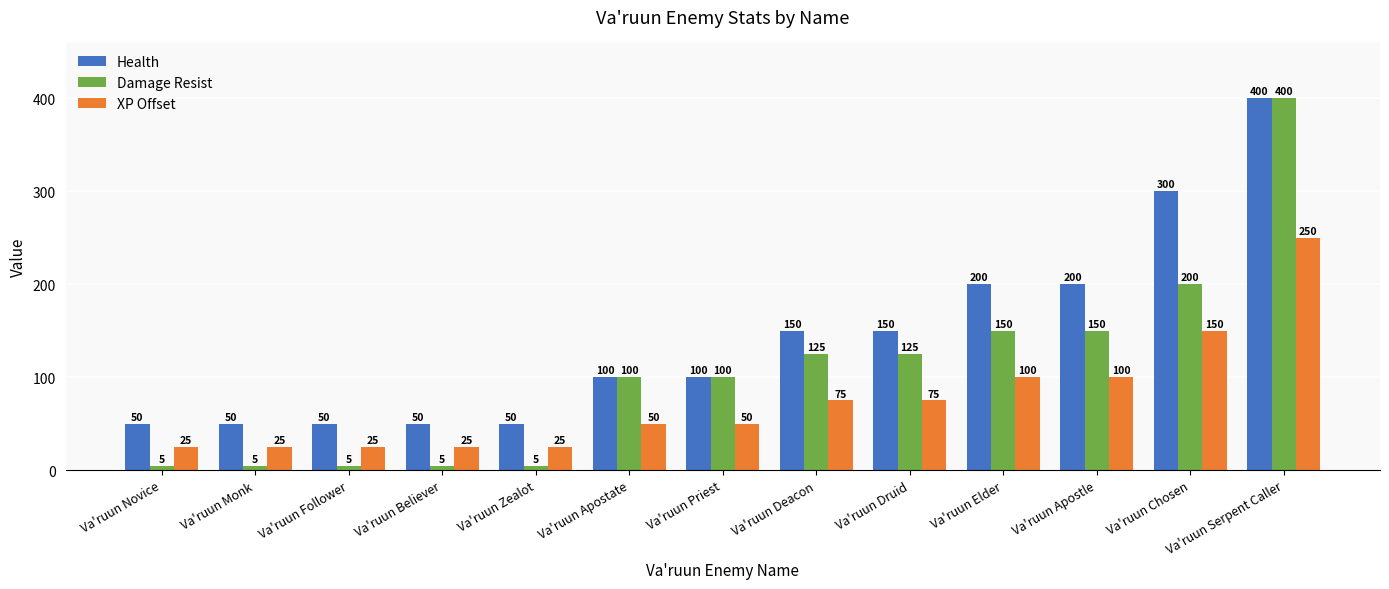

What is the minimum value for Health?

50